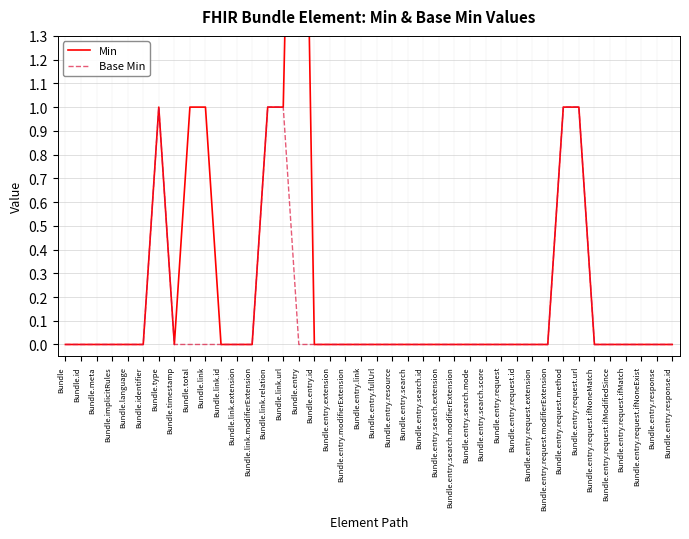

What are all the series names shown in the legend?

Min, Base Min